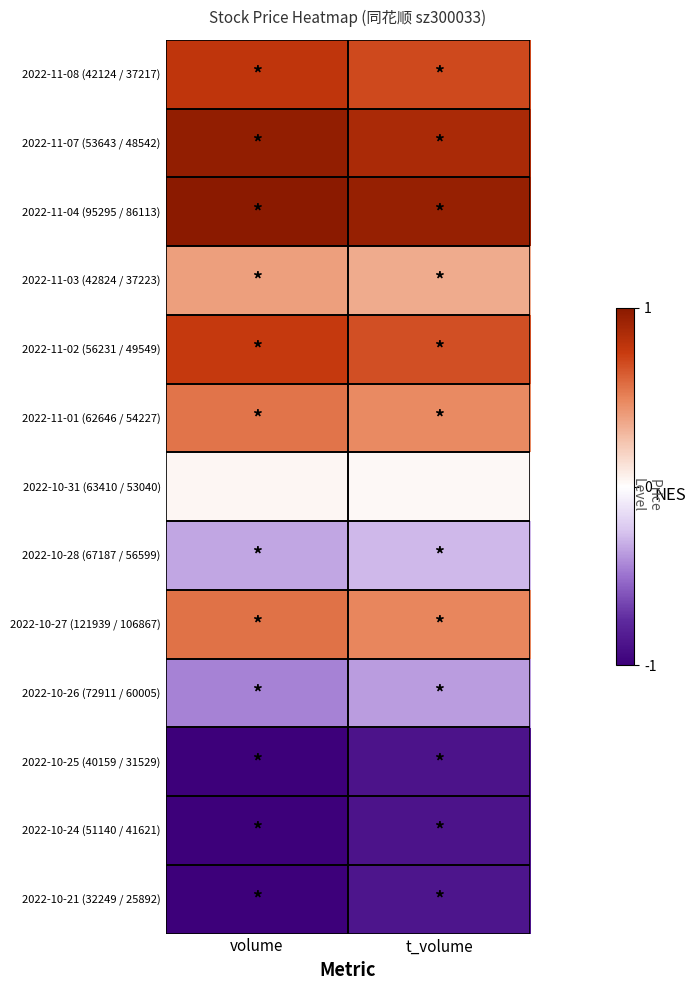

Reading left to right, extract all data points from this chart.

2022-11-08 (42124 / 37217): volume=0.8	t_volume=0.7
2022-11-07 (53643 / 48542): volume=1.0	t_volume=0.9
2022-11-04 (95295 / 86113): volume=1.1	t_volume=0.9
2022-11-03 (42824 / 37223): volume=0.4	t_volume=0.3
2022-11-02 (56231 / 49549): volume=0.8	t_volume=0.7
2022-11-01 (62646 / 54227): volume=0.5	t_volume=0.5
2022-10-31 (63410 / 53040): volume=0.0	t_volume=0.0
2022-10-28 (67187 / 56599): volume=-0.3	t_volume=-0.3
2022-10-27 (121939 / 106867): volume=0.6	t_volume=0.5
2022-10-26 (72911 / 60005): volume=-0.4	t_volume=-0.4
2022-10-25 (40159 / 31529): volume=-1.1	t_volume=-0.9
2022-10-24 (51140 / 41621): volume=-1.1	t_volume=-0.9
2022-10-21 (32249 / 25892): volume=-1.1	t_volume=-0.9